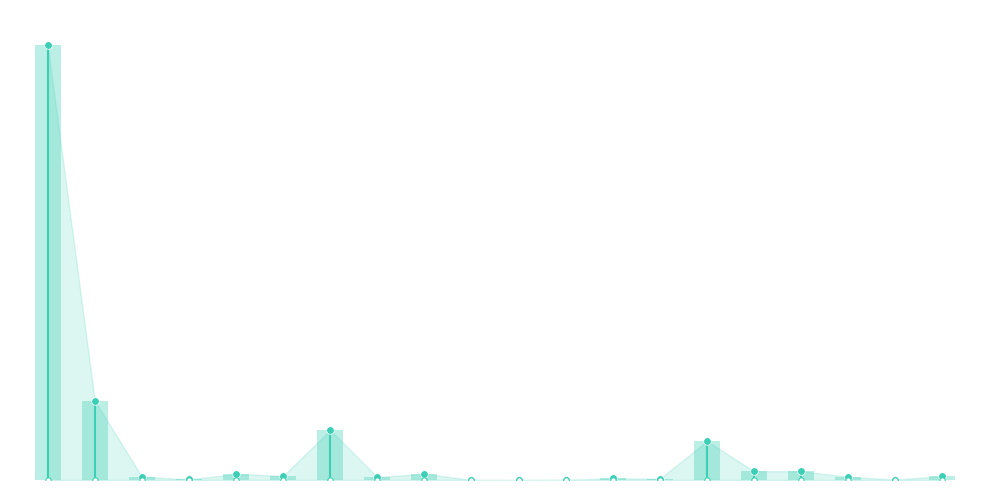

What is the change in value from 12 to 19?

+2700